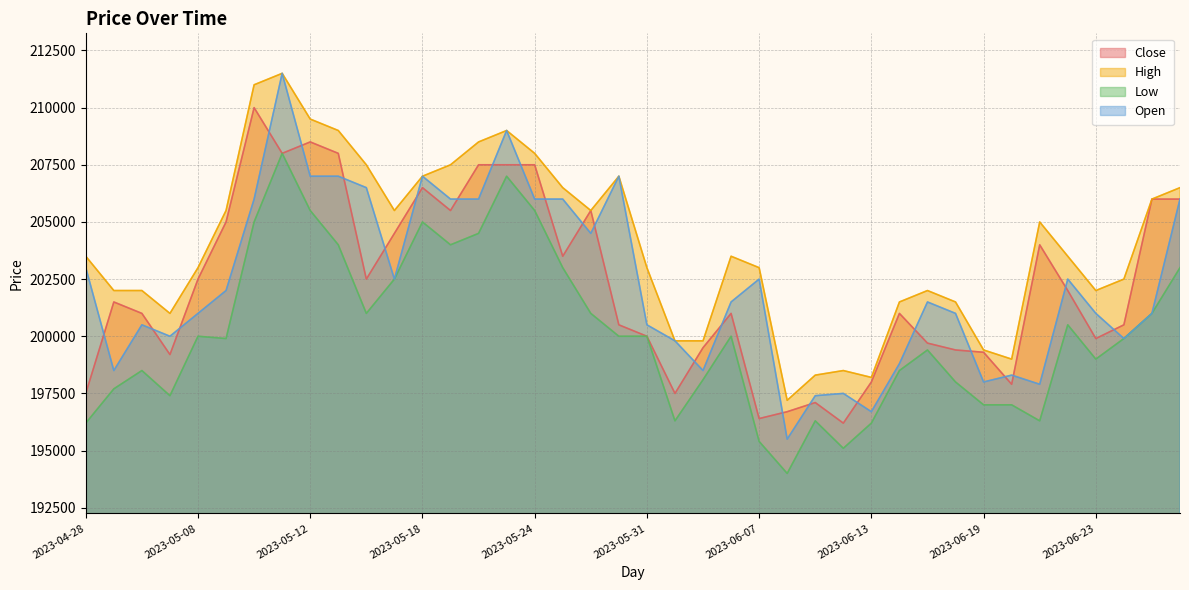

True or false: High and Open cross at least once.

False